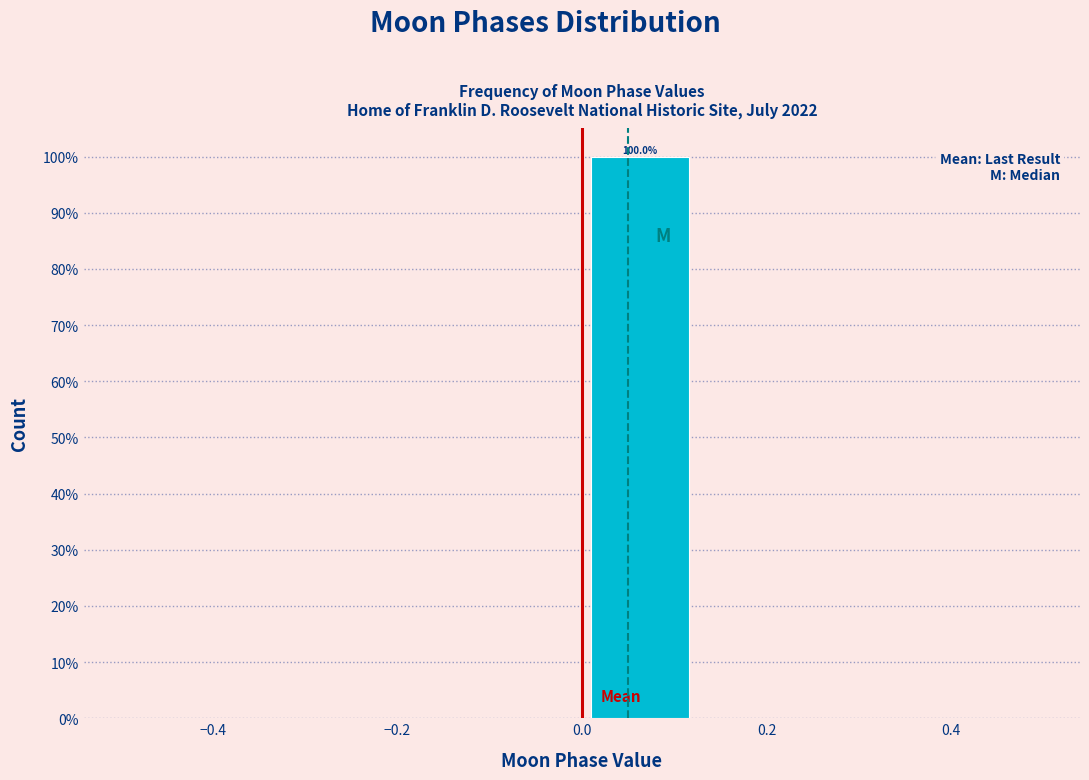

Over which range of the x-axis is the bar tallest?

0.000 to 0.125